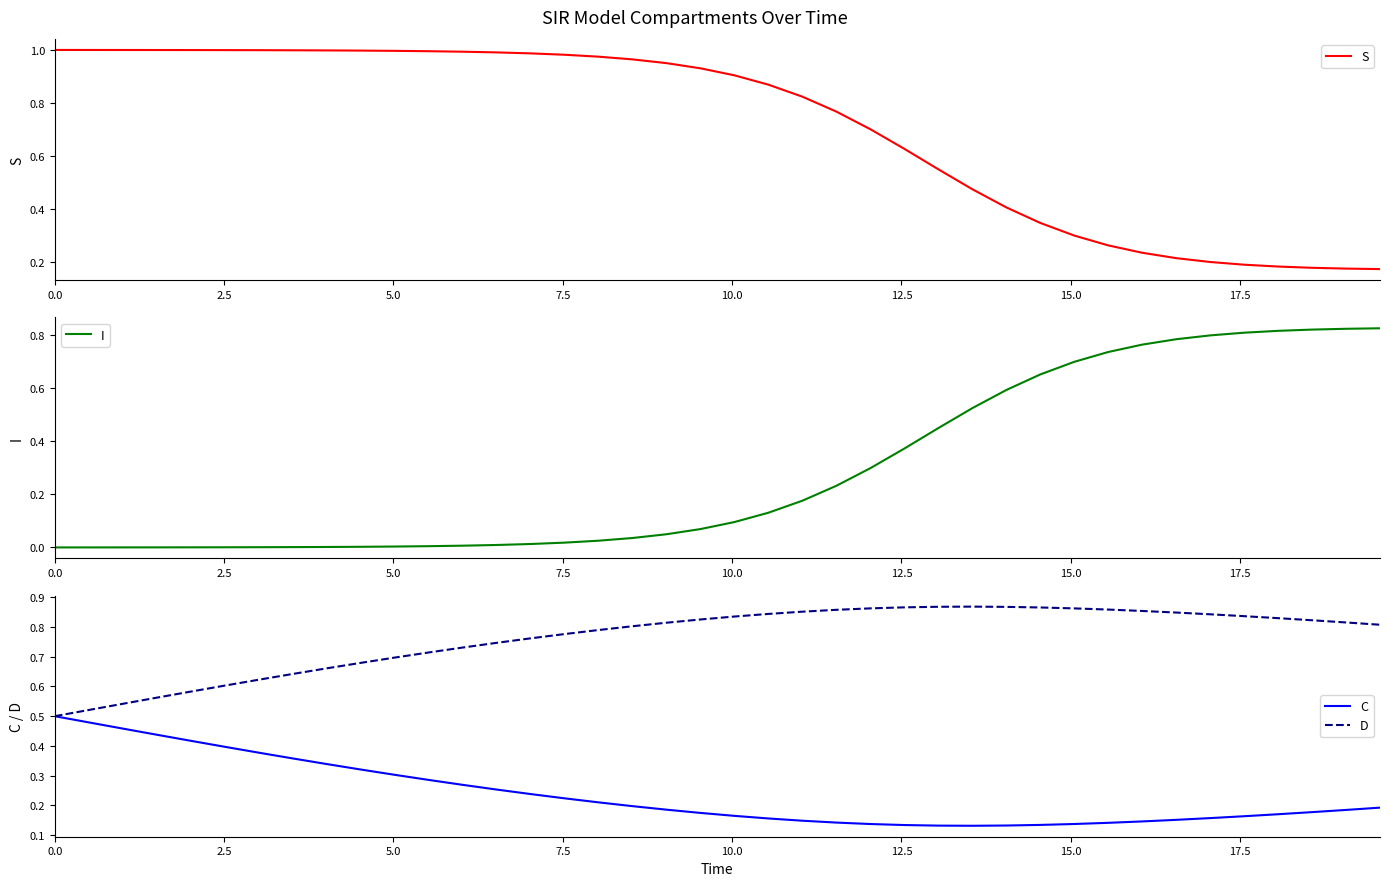

What position from the left is 2.5?

2